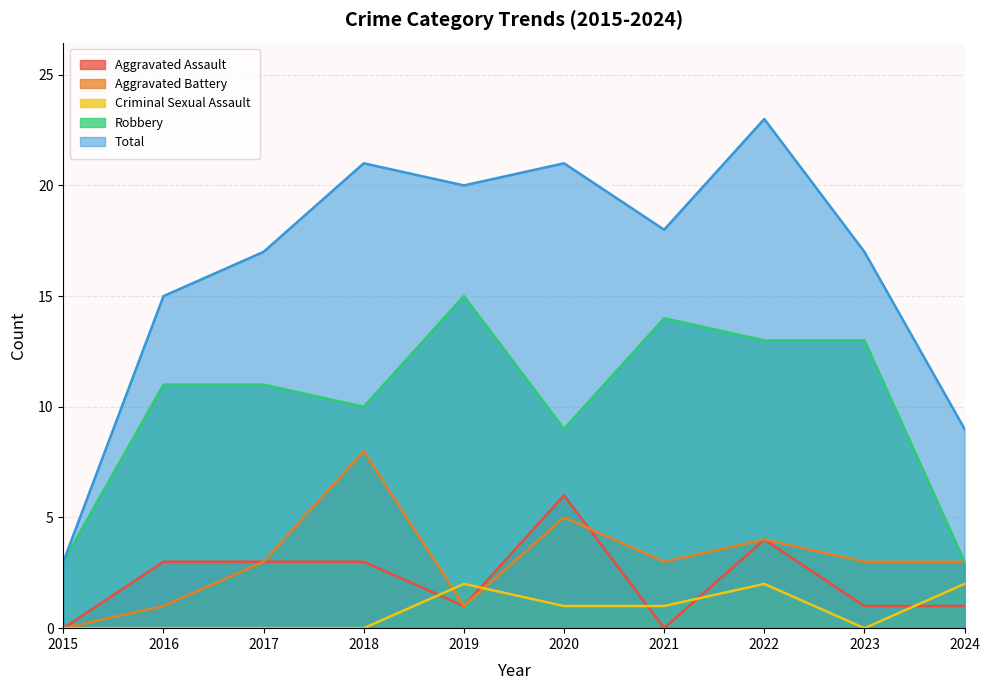

Which series changed the most between 2019 and 2020?

Robbery